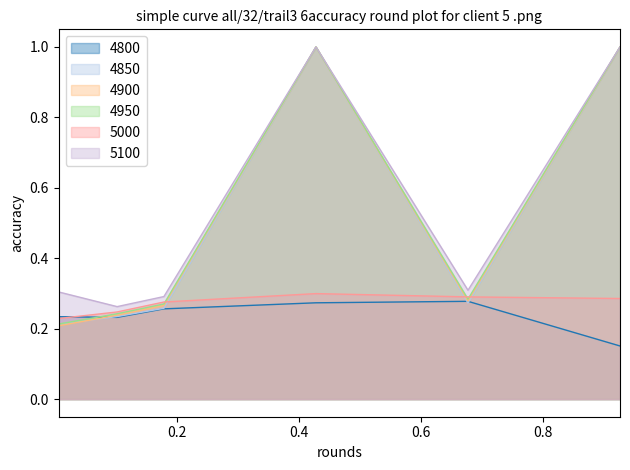

How many lines are shown in the chart?

6